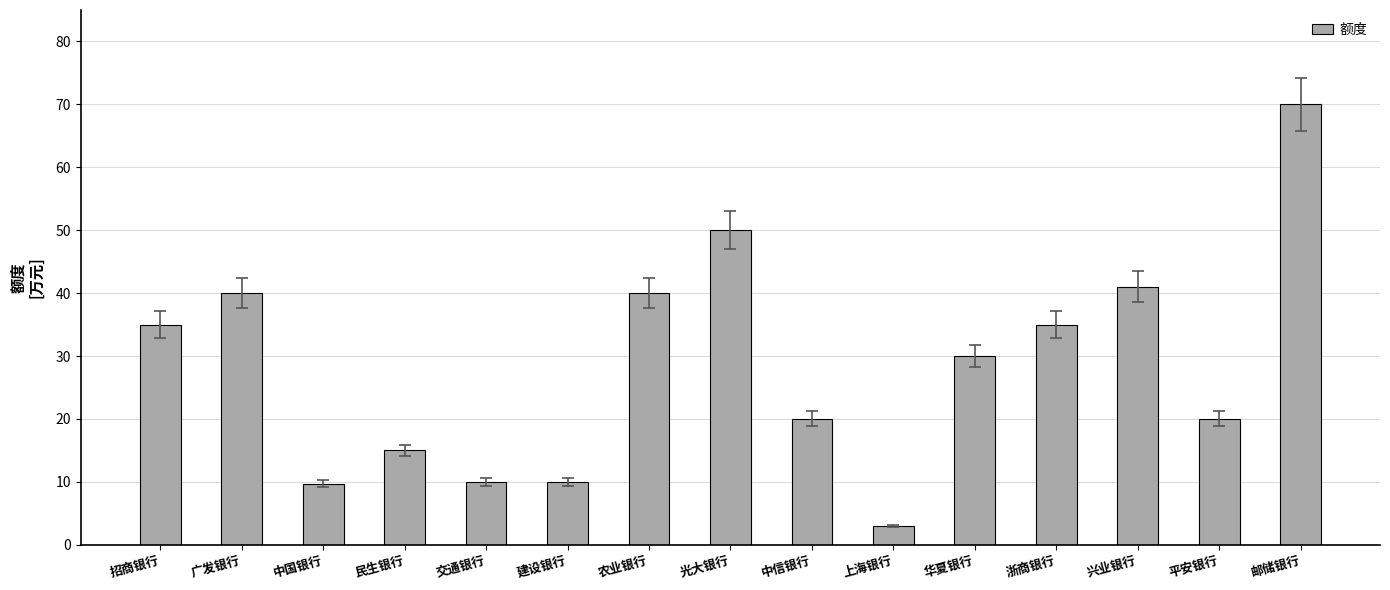

At which category does the chart reach its peak across all series?

邮储银行